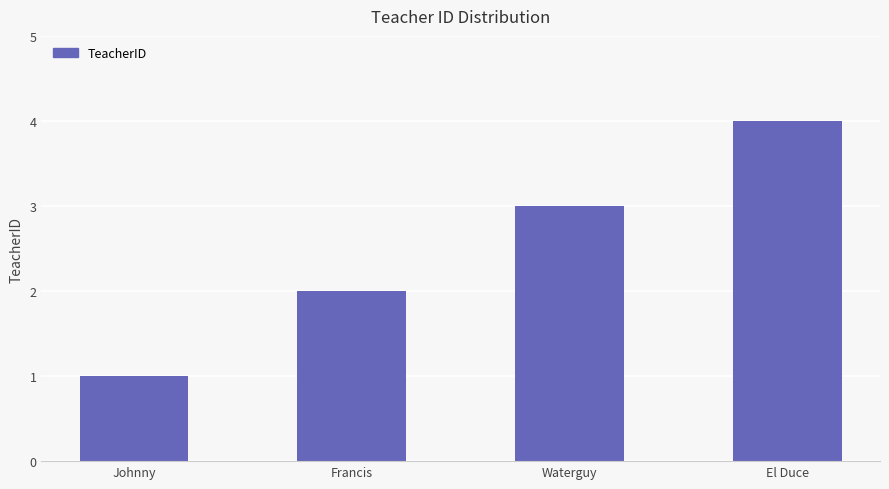

Reading left to right, extract all data points from this chart.

Johnny=1	Francis=2	Waterguy=3	El Duce=4